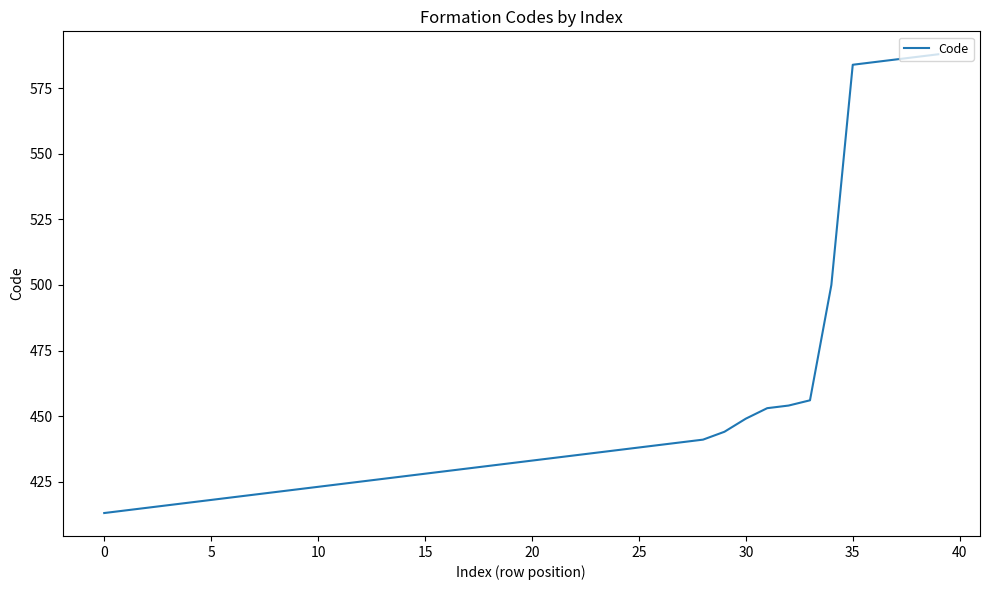

What is the difference between the maximum and minimum values?

175